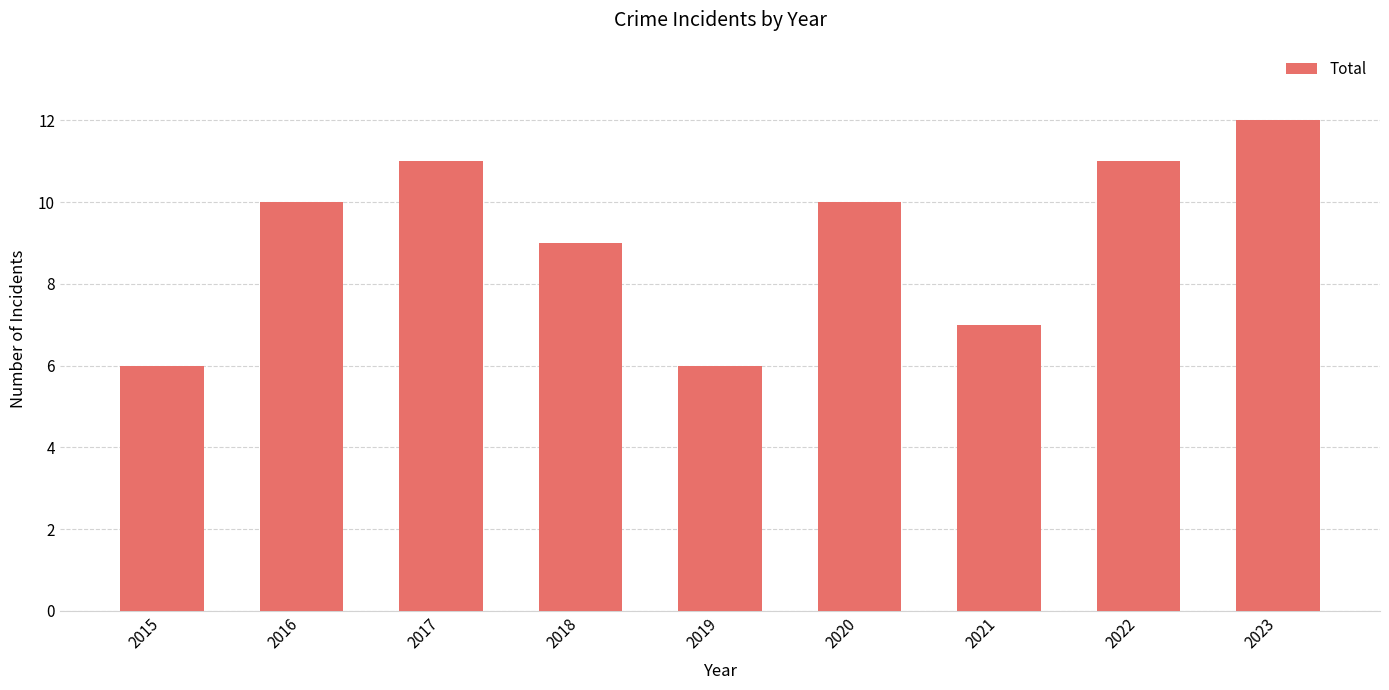

What is the value of the 9th bar from the left?

12